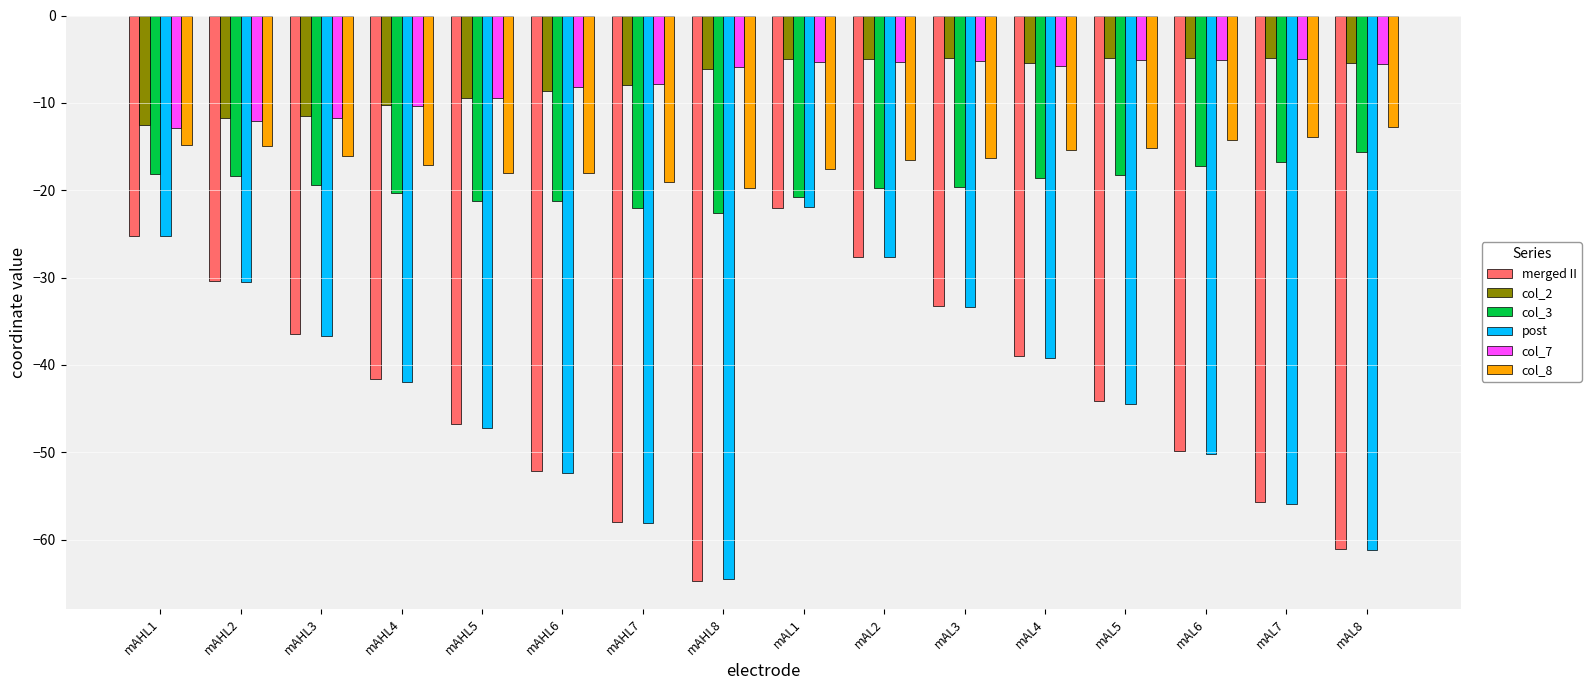

Which label corresponds to the smallest value in the chart?

mAHL8